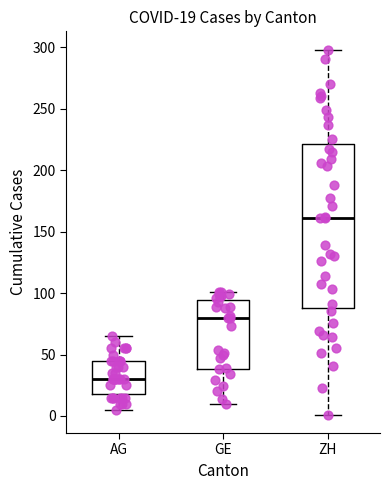

Which box is the tallest, from its lower edge to its upper edge?

ZH